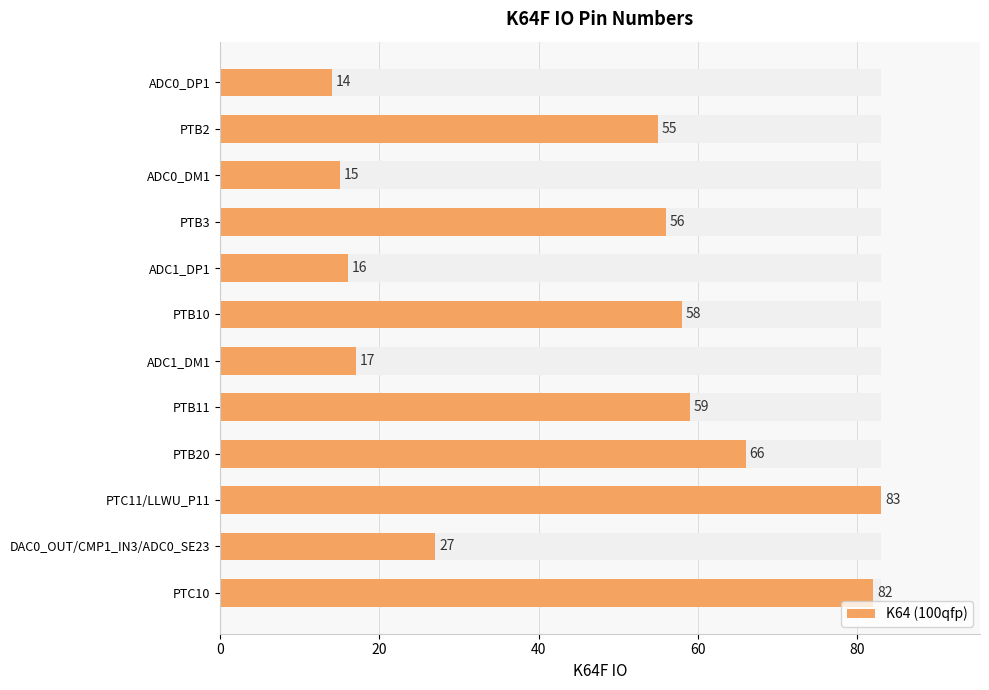

What is the average value?

46